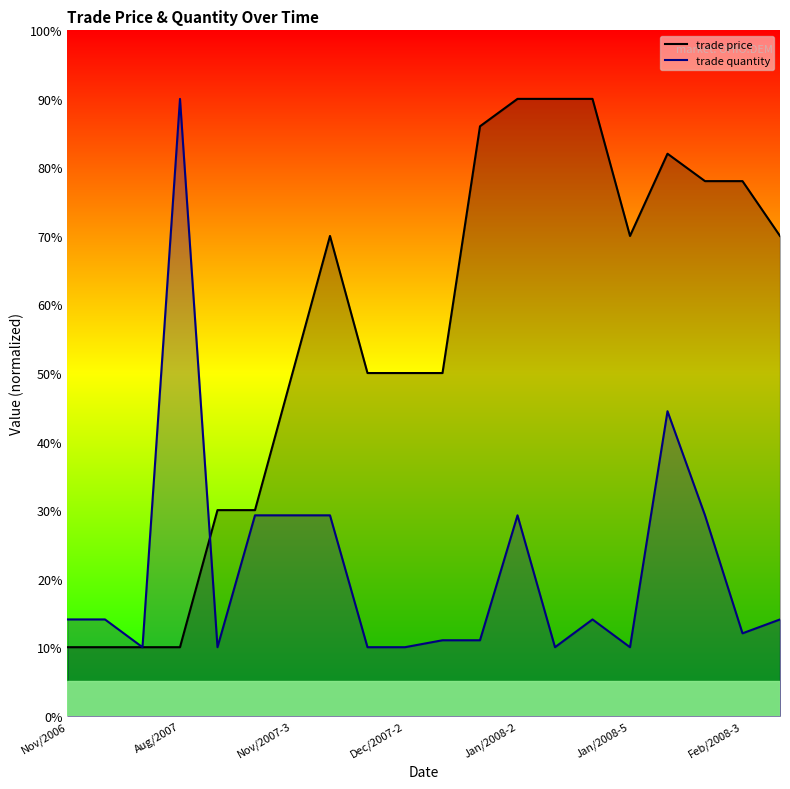

What is the sum of the trade price values at Feb/2008-3 and Nov/2007-4?

148.0